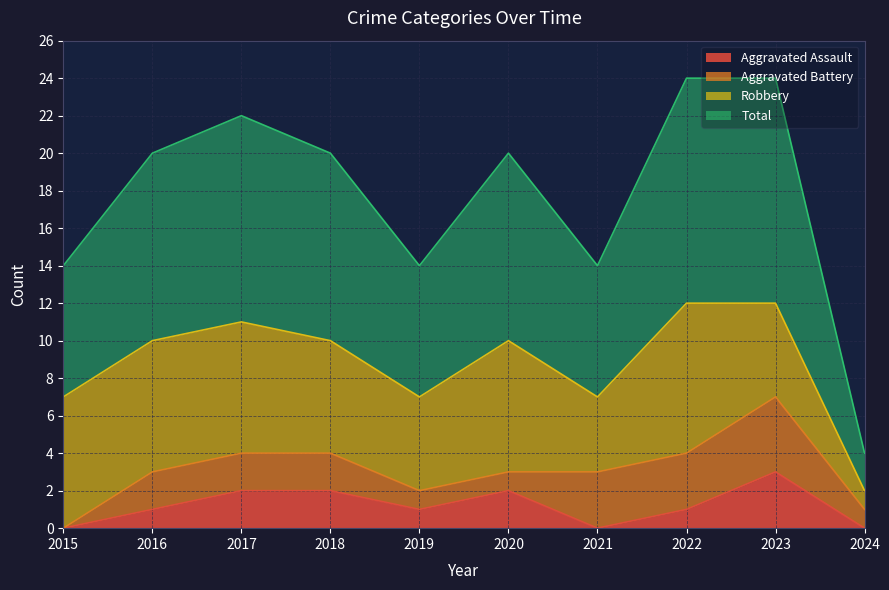

Which series changed the most between 2015 and 2016?

Total